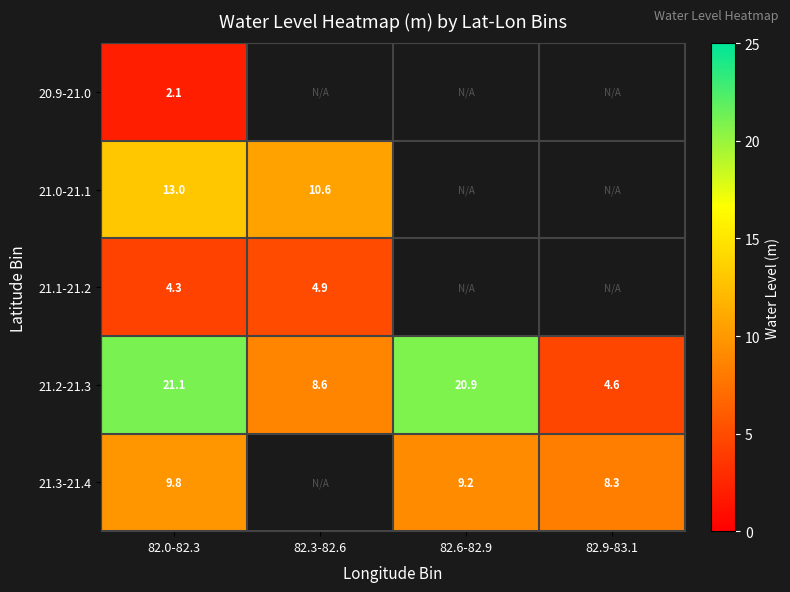

Count the number of categories in the chart.

4